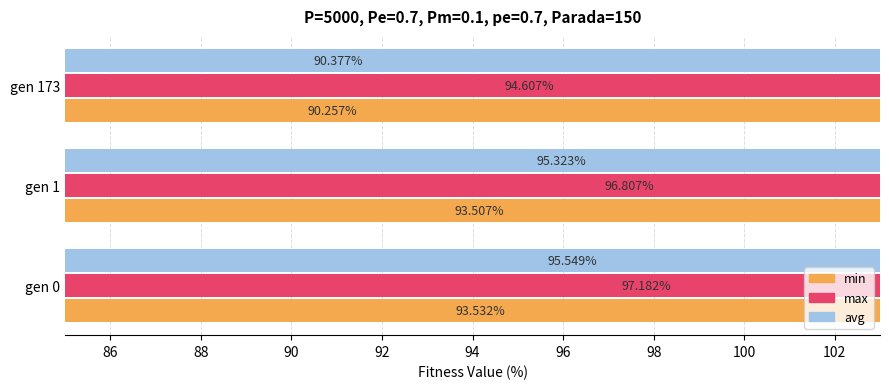

List the series in order of their overall mean, highest first.

max, avg, min